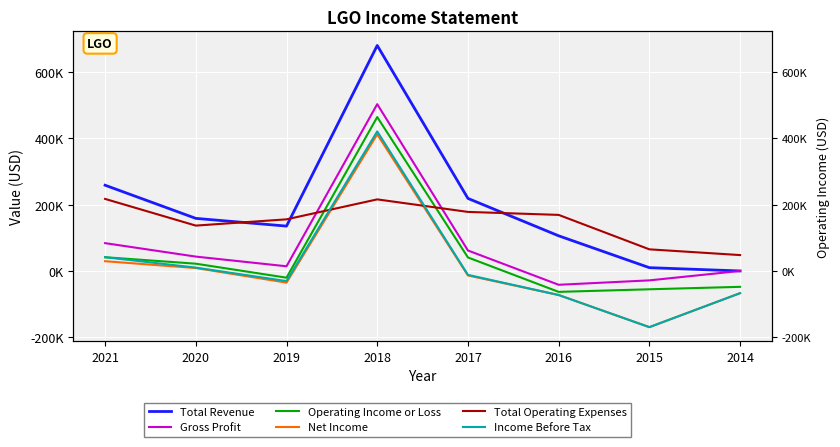

At which label is Total Revenue closest to 340050?

2021